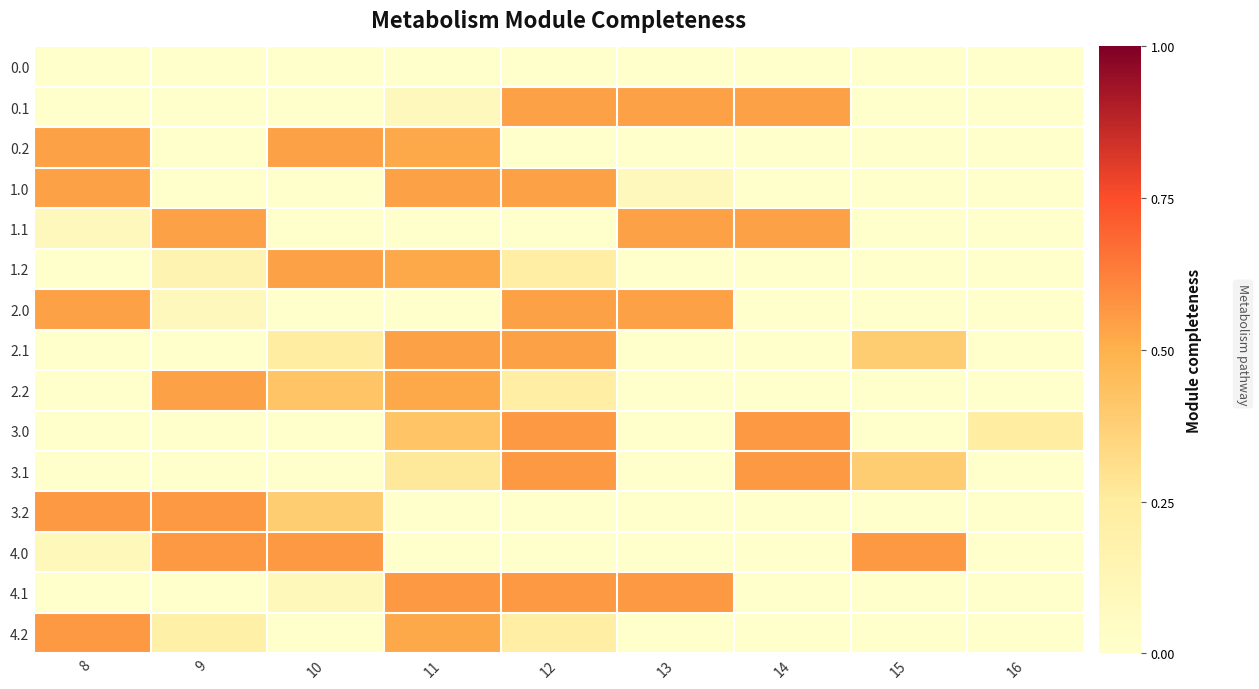

At 10, list the series in order from largest to smallest.

4.0, 0.2, 1.2, 2.2, 3.2, 2.1, 4.1, 0.0, 0.1, 1.0, 1.1, 2.0, 3.0, 3.1, 4.2